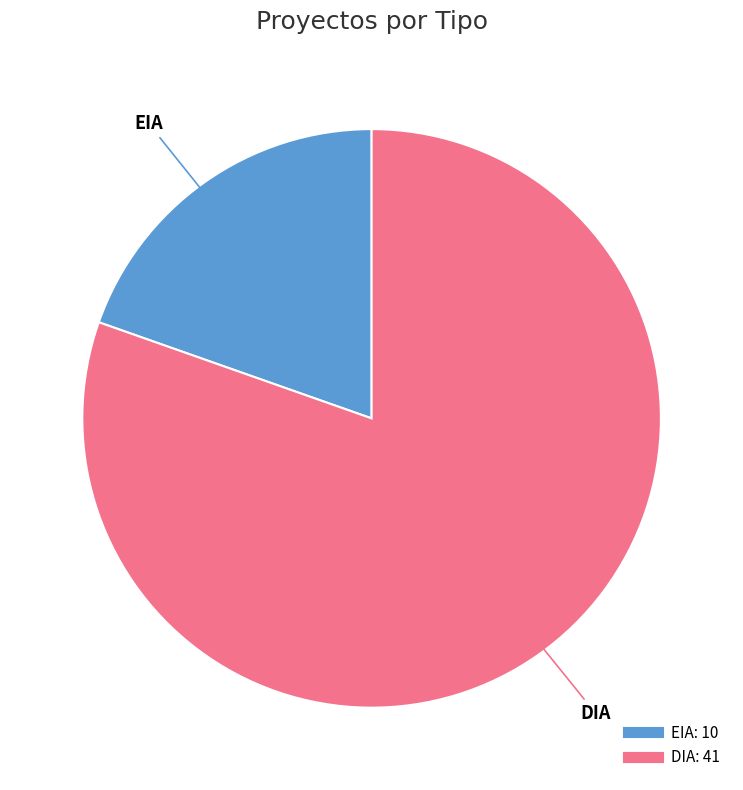

Which category has the smallest portion of the pie?

EIA